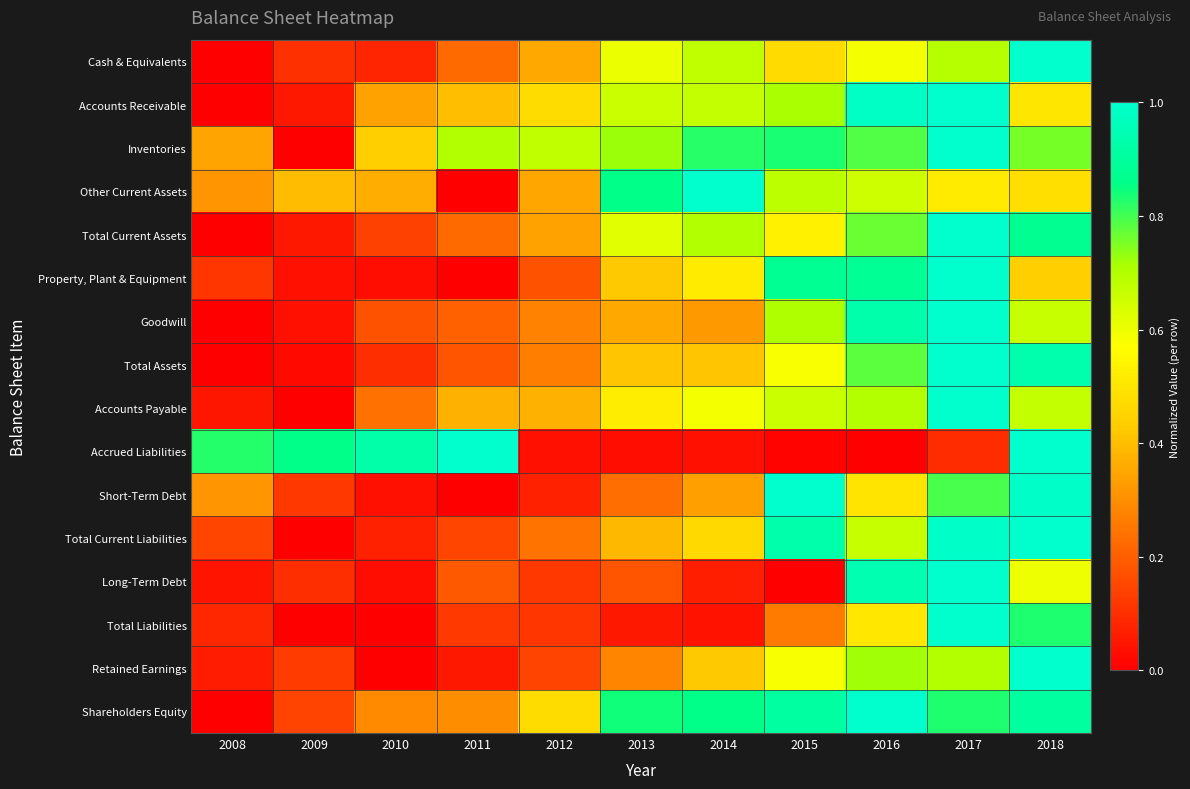

Reading left to right, list all the values displayed in this chart.

Cash & Equivalents: 2008=0.0	2009=0.1	2010=0.1	2011=0.2	2012=0.4	2013=0.6	2014=0.7	2015=0.5	2016=0.6	2017=0.7	2018=1.0
Accounts Receivable: 2008=0.0	2009=0.1	2010=0.3	2011=0.4	2012=0.5	2013=0.7	2014=0.7	2015=0.7	2016=1.0	2017=1.0	2018=0.5
Inventories: 2008=0.3	2009=0.0	2010=0.4	2011=0.7	2012=0.7	2013=0.7	2014=0.8	2015=0.8	2016=0.8	2017=1.0	2018=0.8
Other Current Assets: 2008=0.3	2009=0.4	2010=0.4	2011=0.0	2012=0.3	2013=0.9	2014=1.0	2015=0.7	2016=0.7	2017=0.5	2018=0.5
Total Current Assets: 2008=0.0	2009=0.1	2010=0.1	2011=0.2	2012=0.3	2013=0.6	2014=0.7	2015=0.5	2016=0.8	2017=1.0	2018=0.9
Property, Plant & Equipment: 2008=0.1	2009=0.0	2010=0.0	2011=0.0	2012=0.2	2013=0.4	2014=0.5	2015=0.9	2016=0.9	2017=1.0	2018=0.4
Goodwill: 2008=0.0	2009=0.0	2010=0.2	2011=0.2	2012=0.3	2013=0.4	2014=0.3	2015=0.7	2016=0.9	2017=1.0	2018=0.7
Total Assets: 2008=0.0	2009=0.0	2010=0.1	2011=0.2	2012=0.3	2013=0.4	2014=0.4	2015=0.6	2016=0.8	2017=1.0	2018=0.9
Accounts Payable: 2008=0.0	2009=0.0	2010=0.2	2011=0.4	2012=0.4	2013=0.5	2014=0.6	2015=0.7	2016=0.7	2017=1.0	2018=0.7
Accrued Liabilities: 2008=0.8	2009=0.9	2010=0.9	2011=1.0	2012=0.0	2013=0.0	2014=0.0	2015=0.0	2016=0.0	2017=0.1	2018=1.0
Short-Term Debt: 2008=0.3	2009=0.1	2010=0.0	2011=0.0	2012=0.1	2013=0.2	2014=0.3	2015=1.0	2016=0.5	2017=0.8	2018=1.0
Total Current Liabilities: 2008=0.1	2009=0.0	2010=0.1	2011=0.1	2012=0.2	2013=0.4	2014=0.5	2015=0.9	2016=0.7	2017=1.0	2018=1.0
Long-Term Debt: 2008=0.0	2009=0.1	2010=0.0	2011=0.2	2012=0.1	2013=0.2	2014=0.1	2015=0.0	2016=0.9	2017=1.0	2018=0.6
Total Liabilities: 2008=0.1	2009=0.0	2010=0.0	2011=0.1	2012=0.1	2013=0.1	2014=0.0	2015=0.3	2016=0.5	2017=1.0	2018=0.8
Retained Earnings: 2008=0.1	2009=0.1	2010=0.0	2011=0.1	2012=0.1	2013=0.3	2014=0.4	2015=0.6	2016=0.7	2017=0.7	2018=1.0
Shareholders Equity: 2008=0.0	2009=0.1	2010=0.3	2011=0.3	2012=0.5	2013=0.8	2014=0.9	2015=0.9	2016=1.0	2017=0.8	2018=0.9